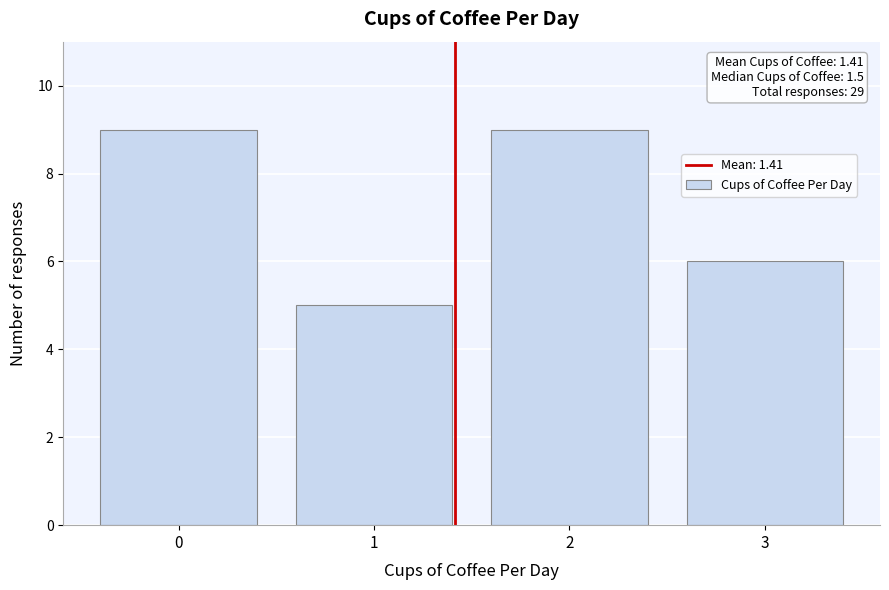

Reading left to right, list all the values displayed in this chart.

0=9	1=5	2=9	3=6